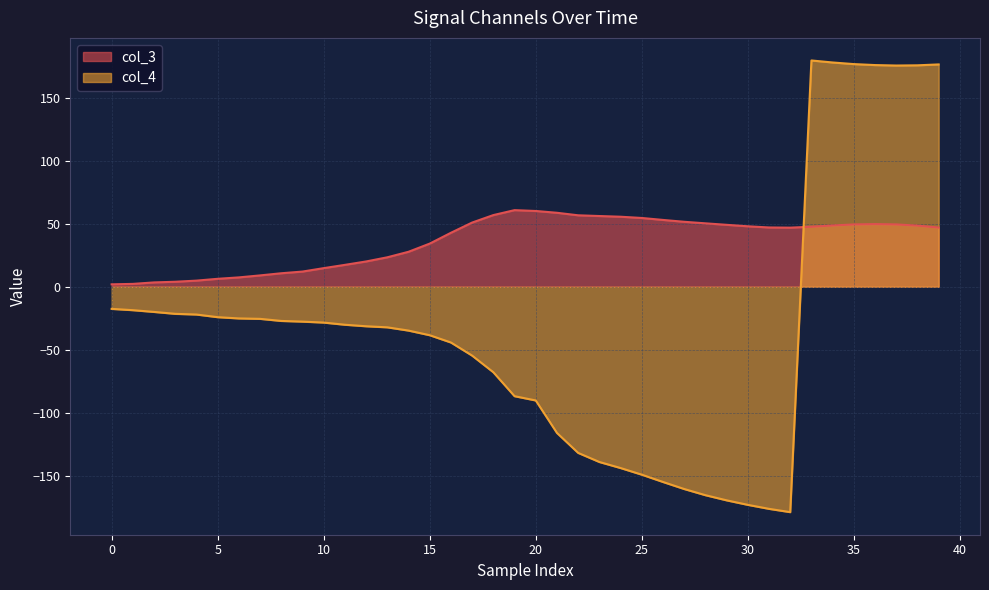

What is the label of the 24th point from the right?

16